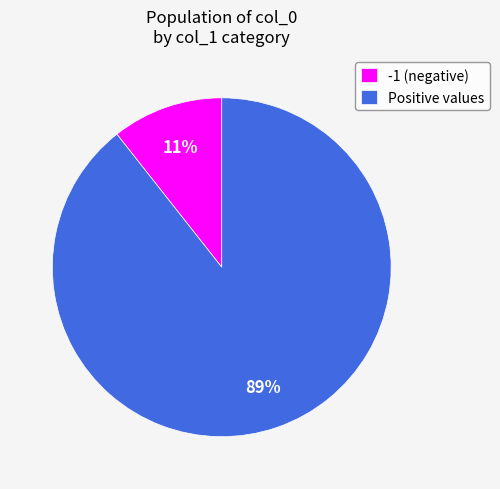

Is there any slice that represents more than half of the pie?

Yes